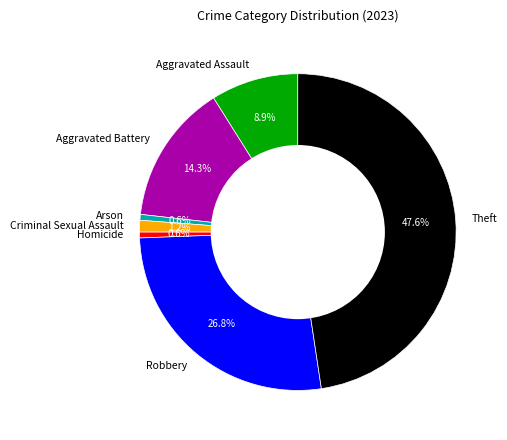

Which category has the biggest portion of the pie?

Theft